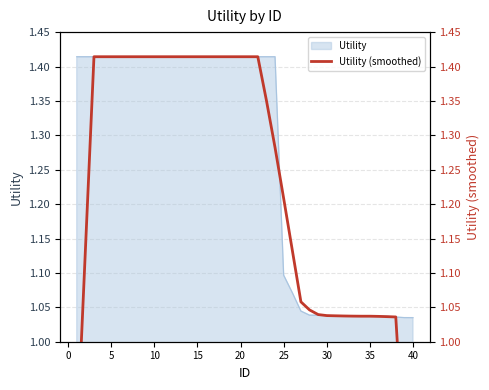

What is the label of the 21st point from the left?

20